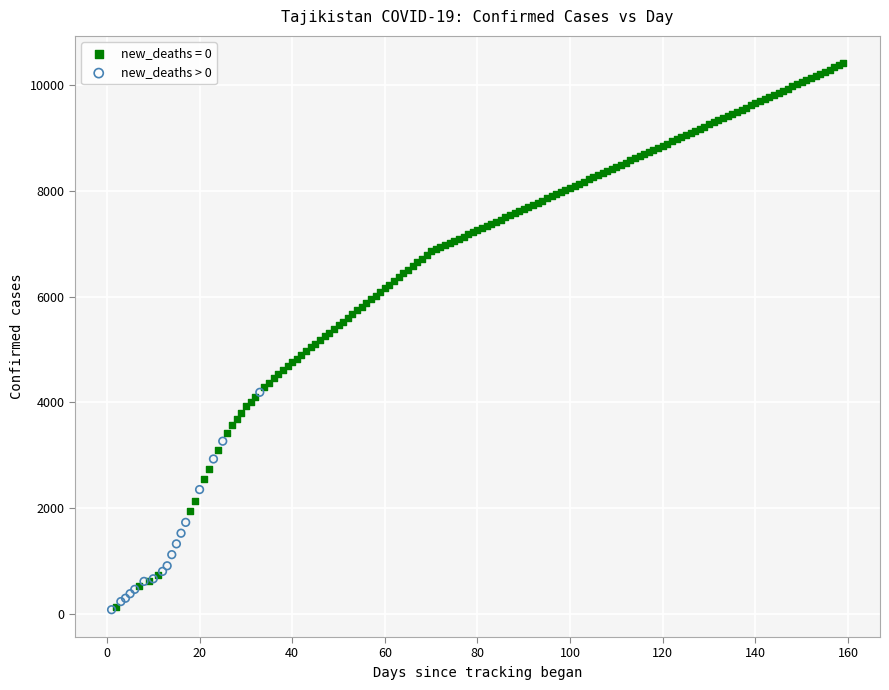

Which series has the largest Y range (max minus min)?

new_deaths = 0